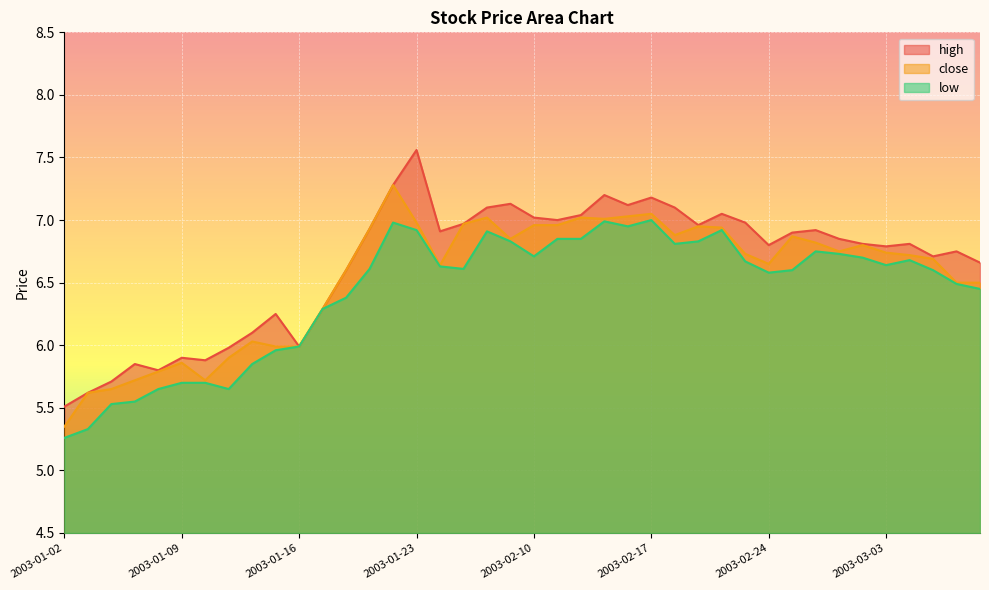

At which label does low reach its peak?

2003-02-17